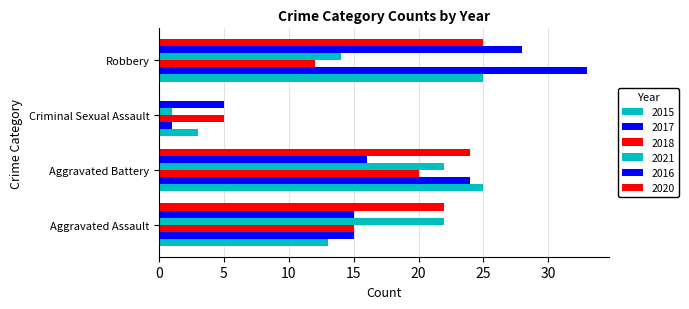

Count the 2021 values in the range 14 to 22.

3